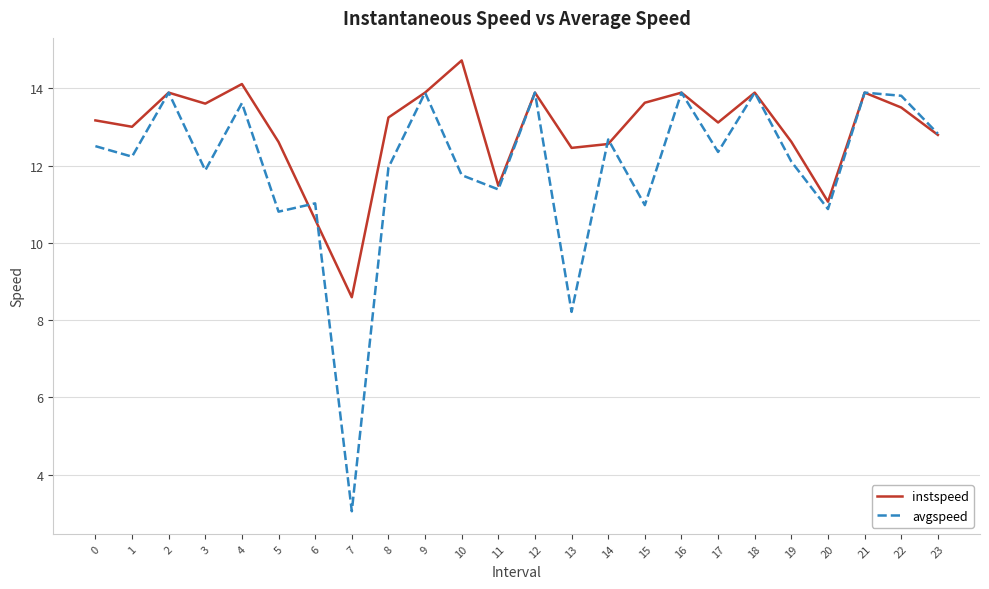

At 3, list the series in order from largest to smallest.

instspeed, avgspeed